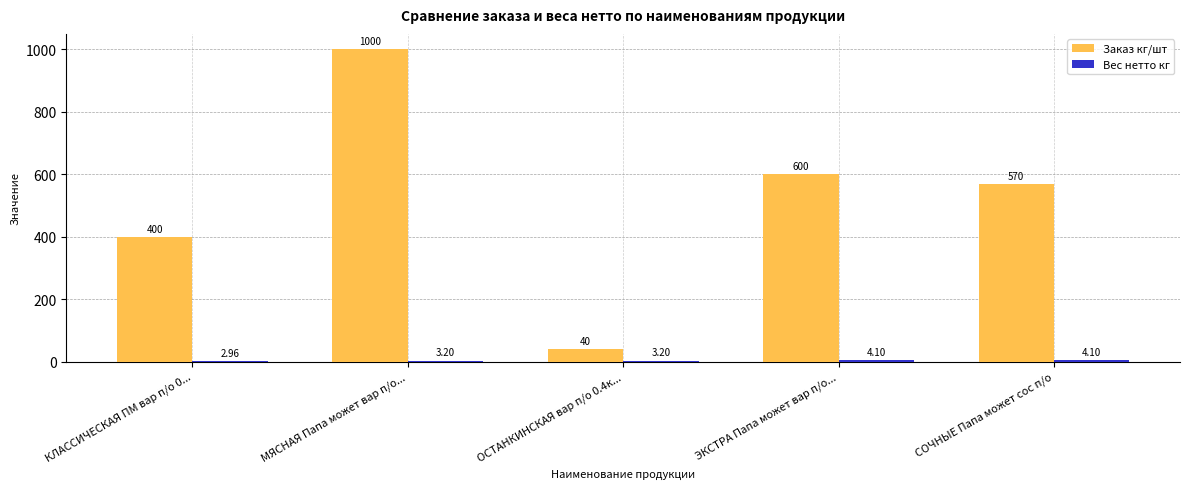

Count the number of data series in this chart.

2